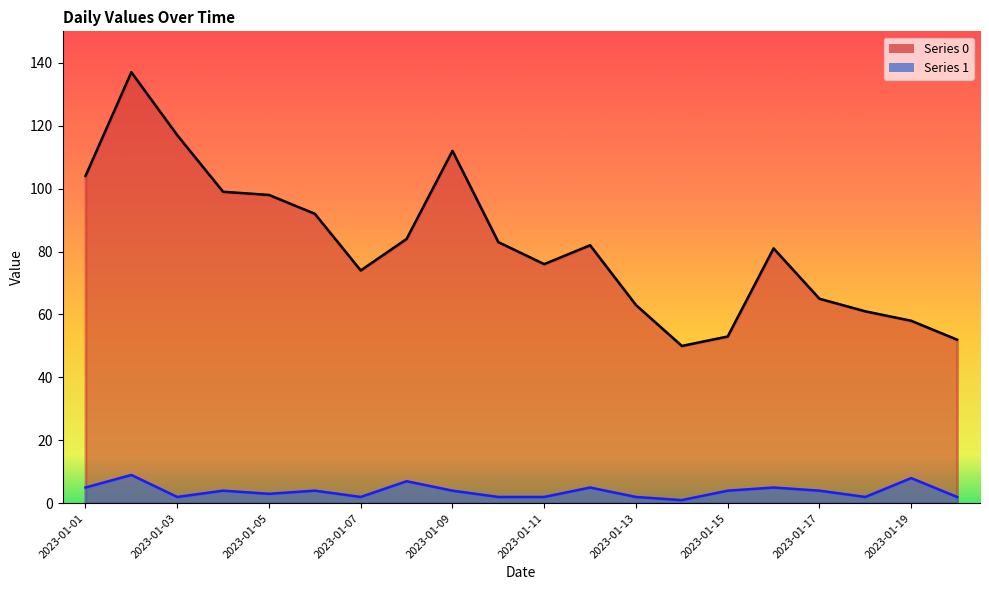

True or false: 1 and 0 intersect in this chart.

False